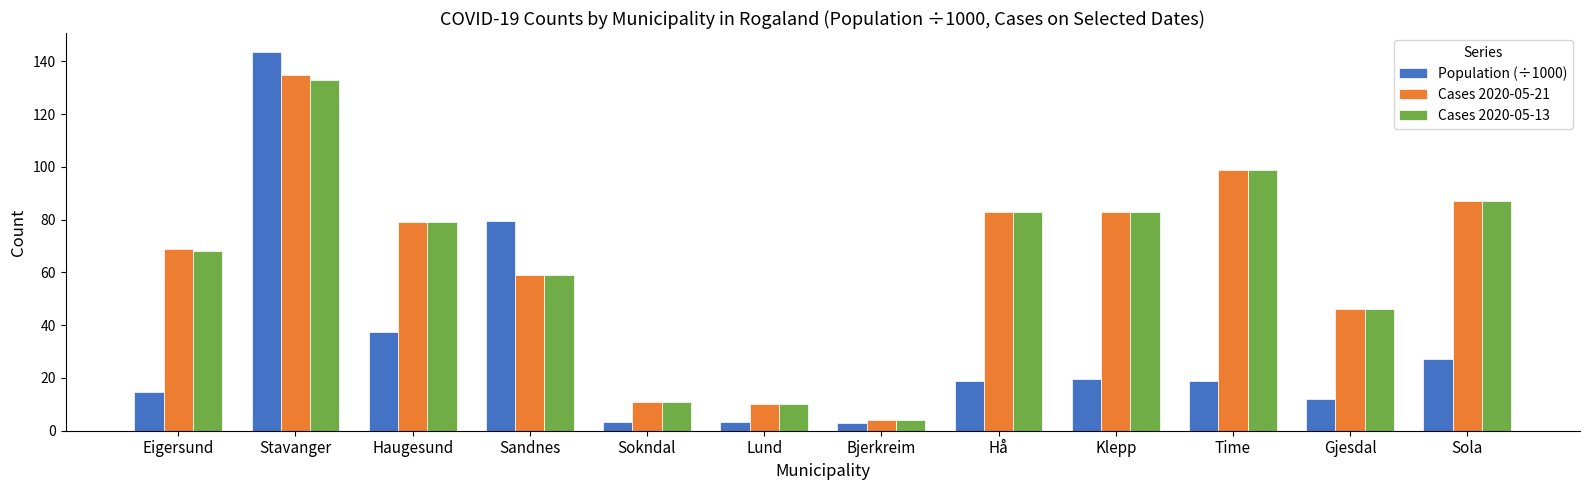

What are all the series names shown in the legend?

Population (÷1000), Cases 2020-05-21, Cases 2020-05-13